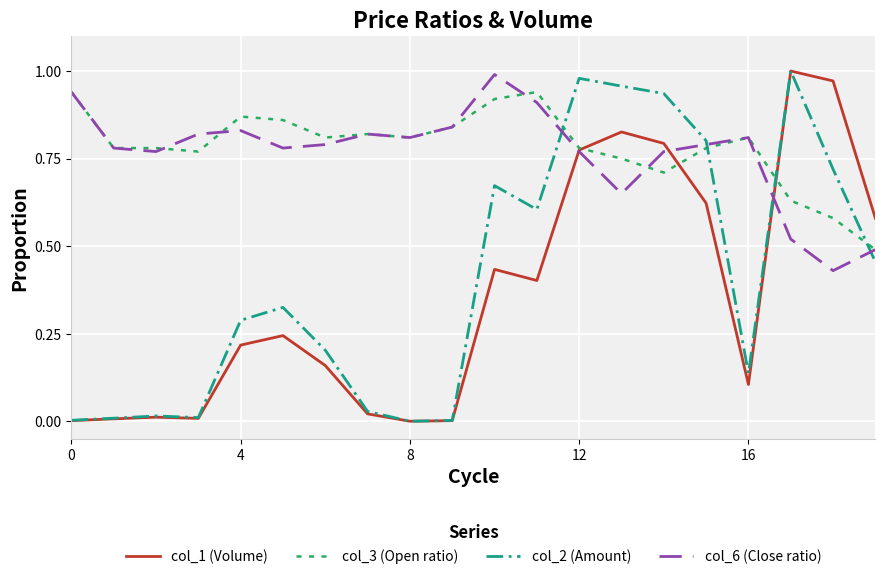

How many lines are shown in the chart?

4